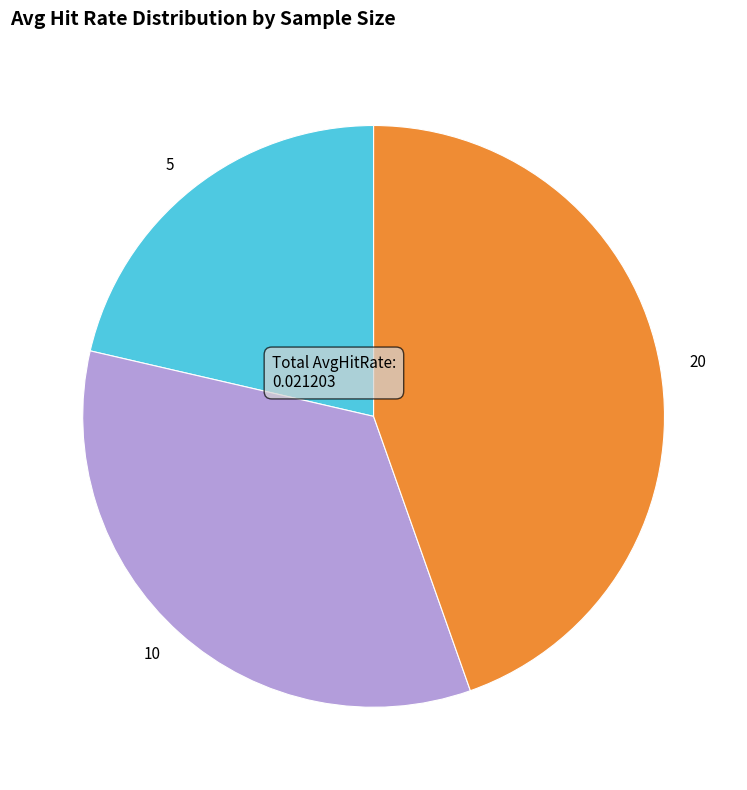

Is there any slice that represents more than half of the pie?

No